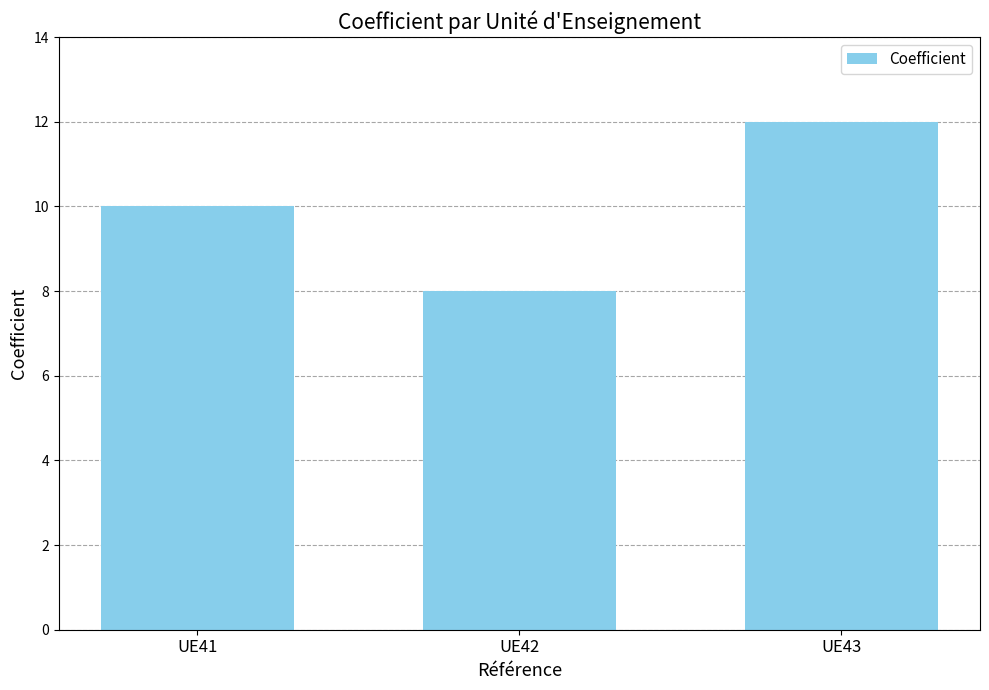

What is the change in value from UE42 to UE43?

+4